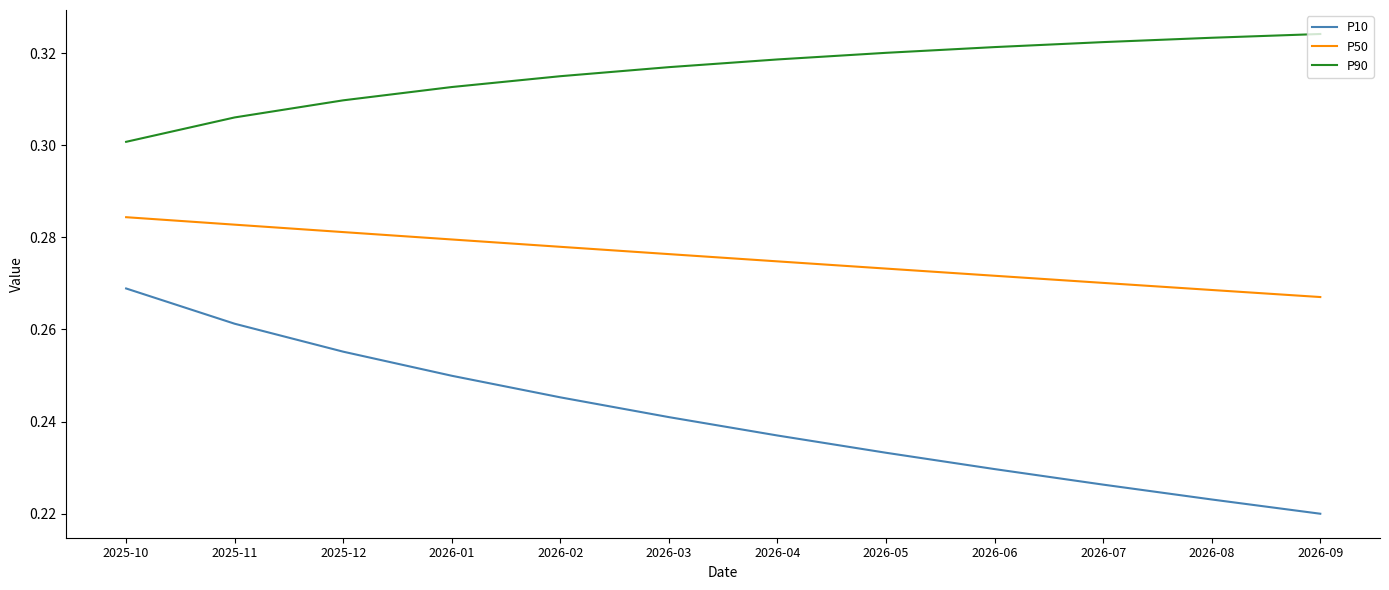

Between 2025-12 and 2026-09, which series saw the biggest shift?

P10